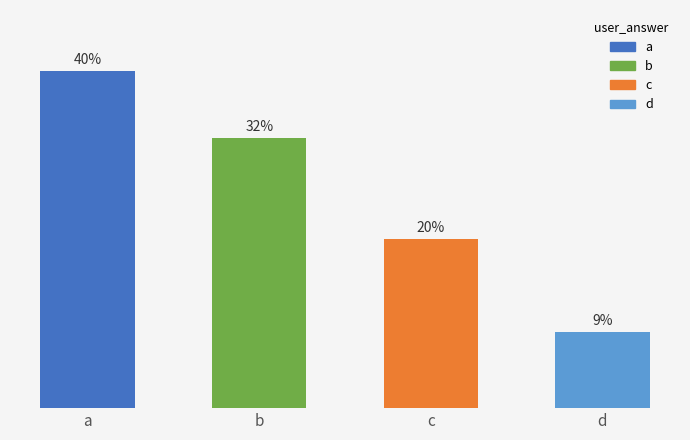

Where does the data first go above 32?

a